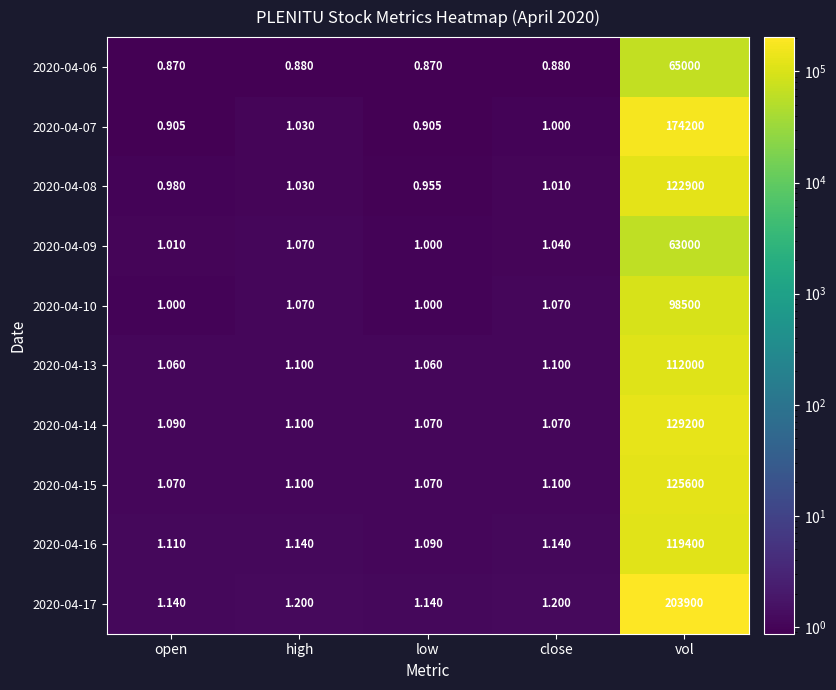

Is the value of 2020-04-13 at close greater than the value of 2020-04-16 at close?

No